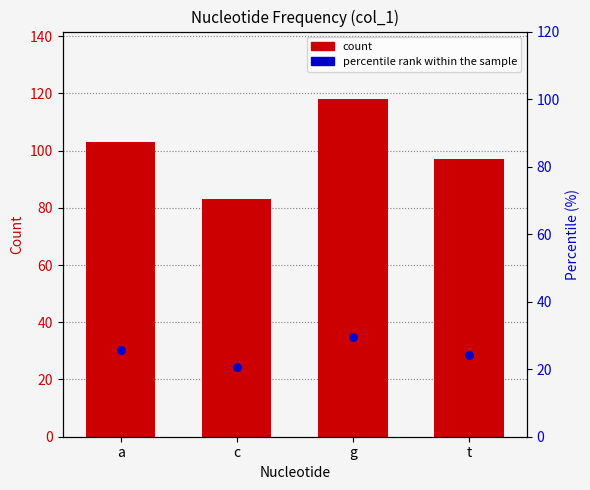

At which category is the sum across all series the highest?

g